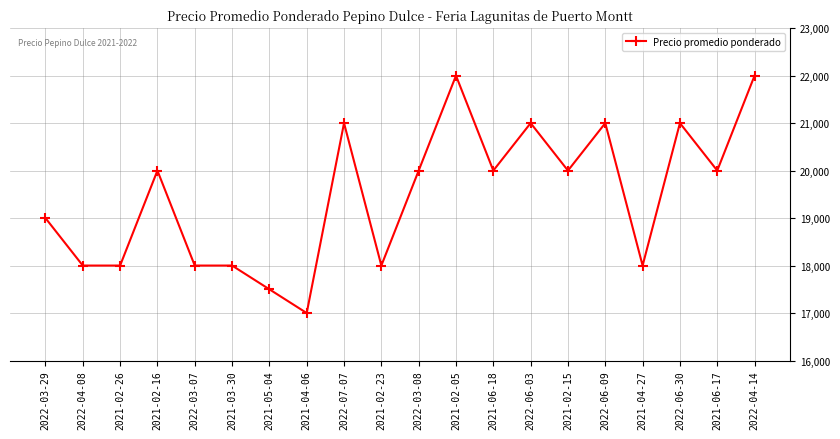

True or false: there are more than 1 points higher than both neighbors.

True